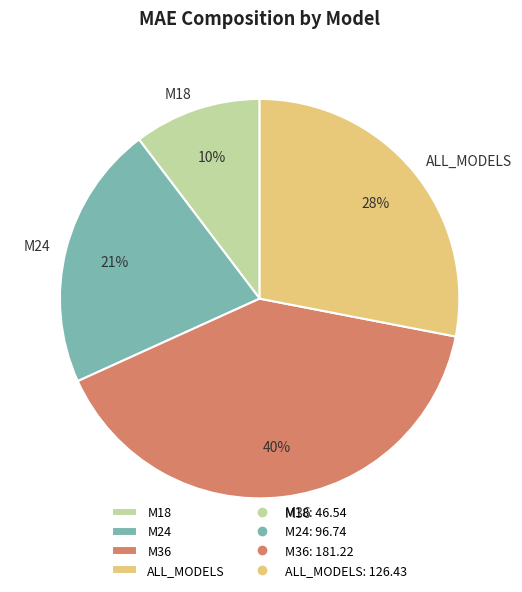

To the nearest percent, what is the difference between the M18 and ALL_MODELS slice percentages?

18%